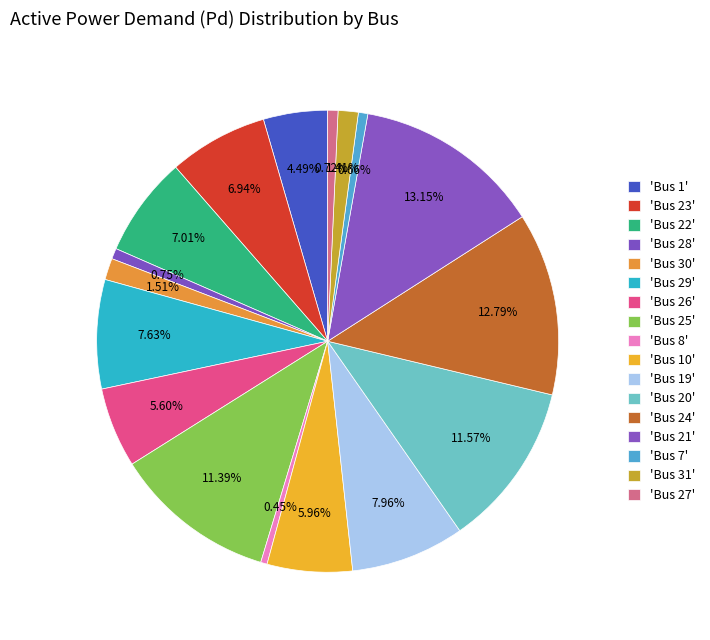

Count the number of slices in the pie.

17